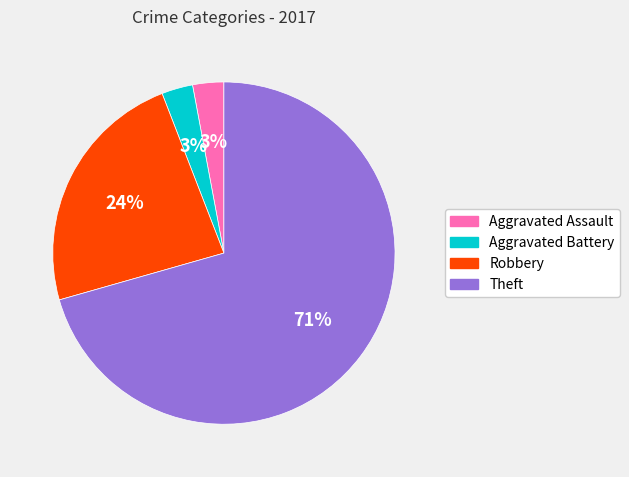

Which has a higher value, Theft or Aggravated Battery?

Theft